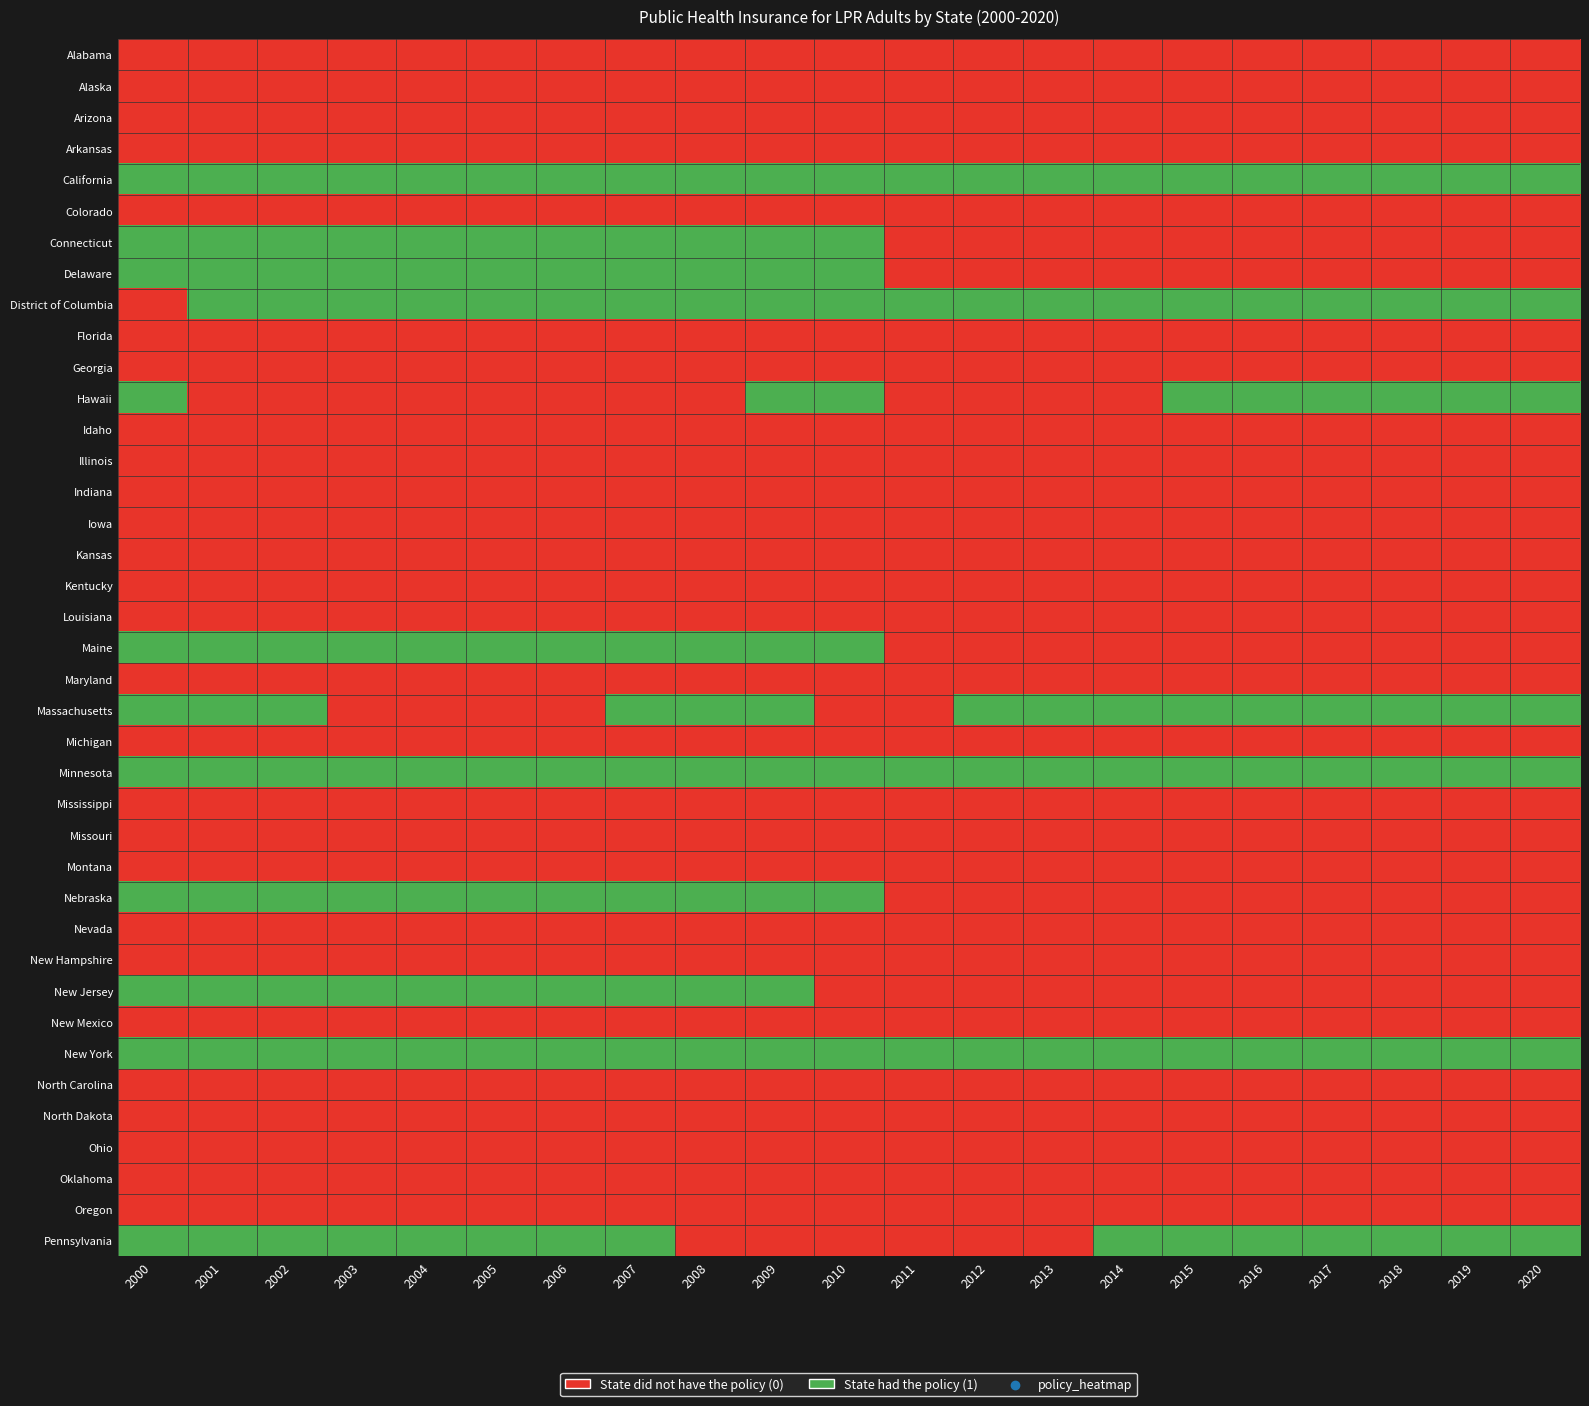

Count the number of categories in the chart.

21